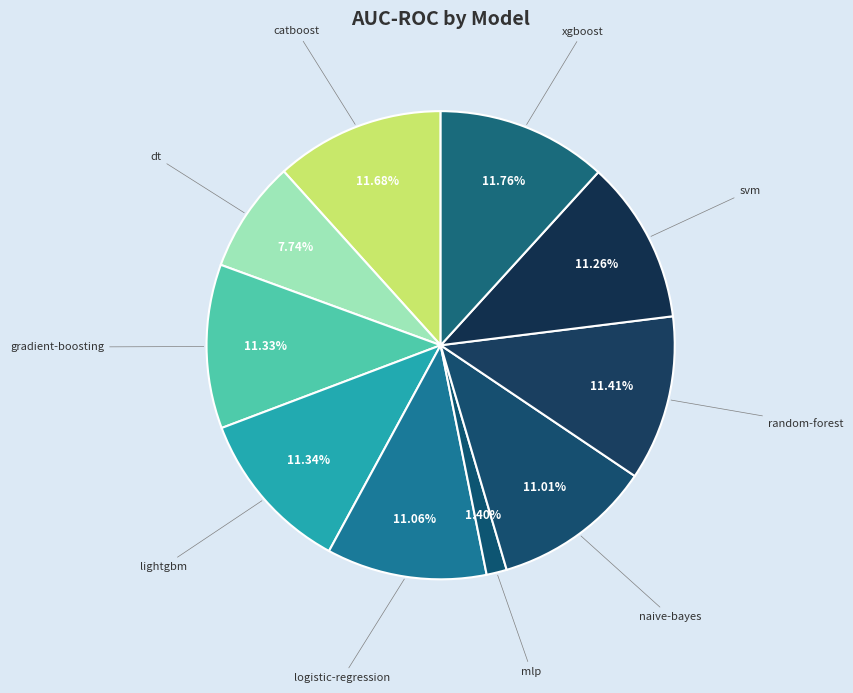

What percentage is NOT represented by lightgbm?

88.7%